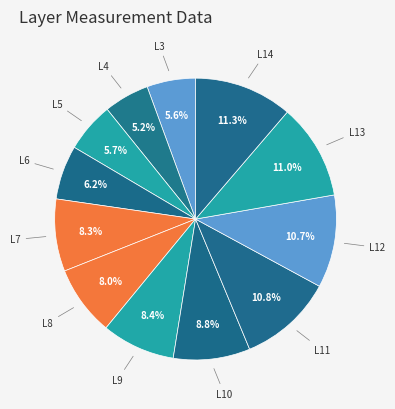

Rank the categories by value from lowest to highest.

L4, L3, L5, L6, L8, L7, L9, L10, L12, L11, L13, L14